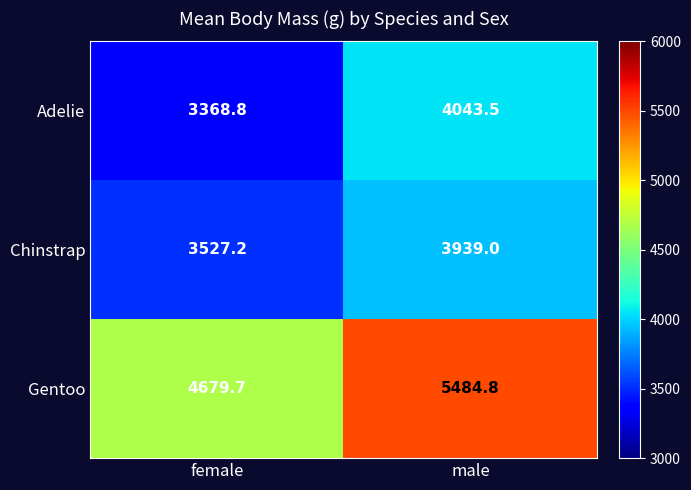

What is the spread (max minus min) of values at female?

1310.9